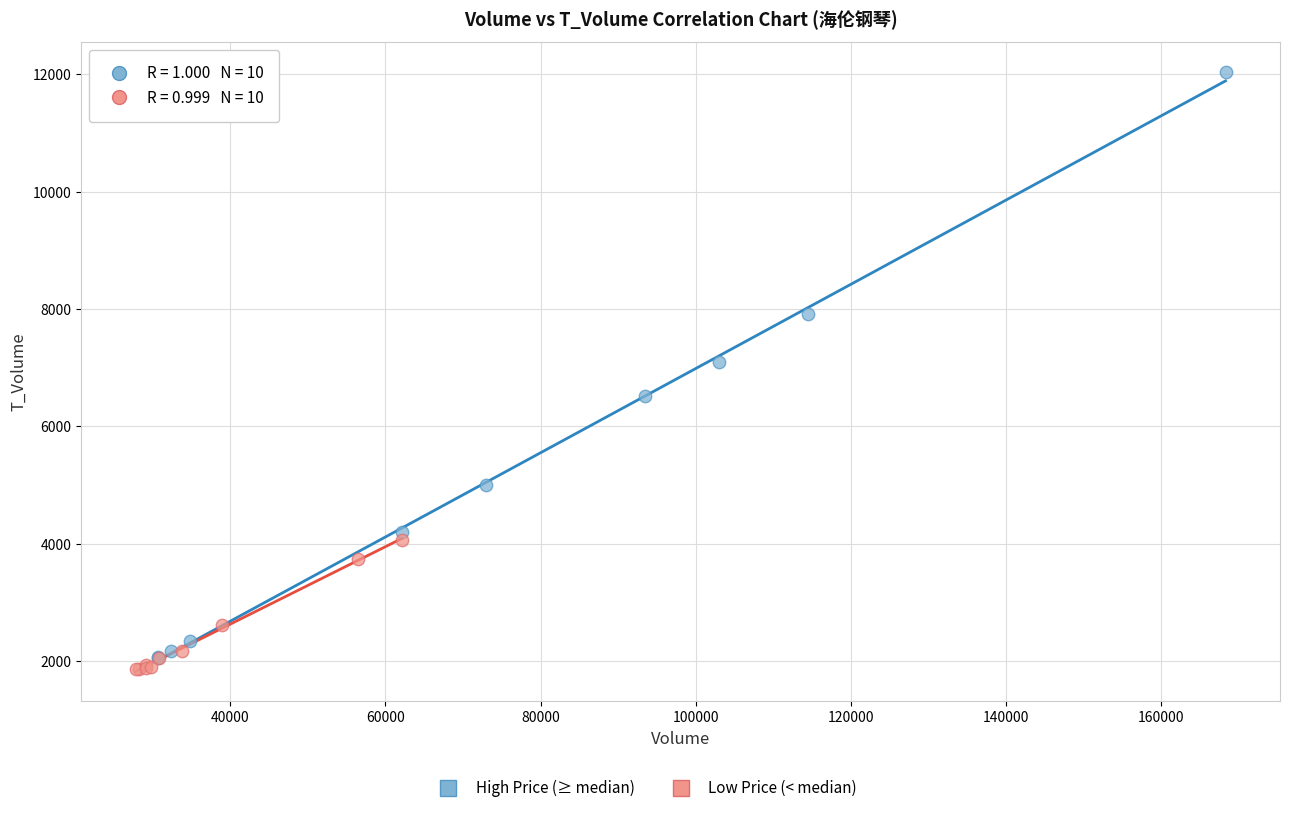

Which series has the largest Y range (max minus min)?

High Price (≥ median)